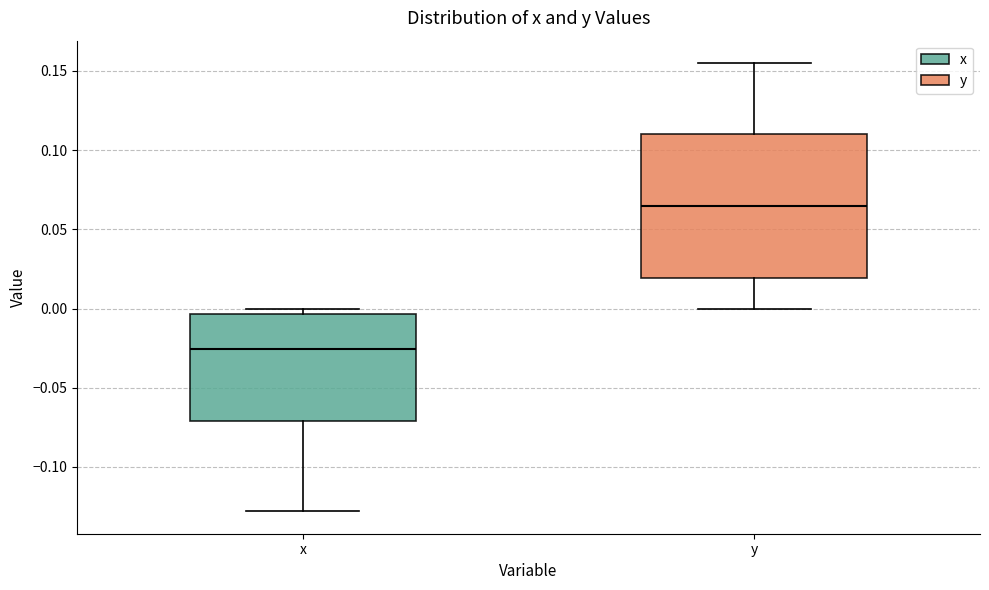

Where is the upper edge of the box for x on the y-axis? The values are not printed on the chart, so give them approximately, as read against the axis.

-0.005